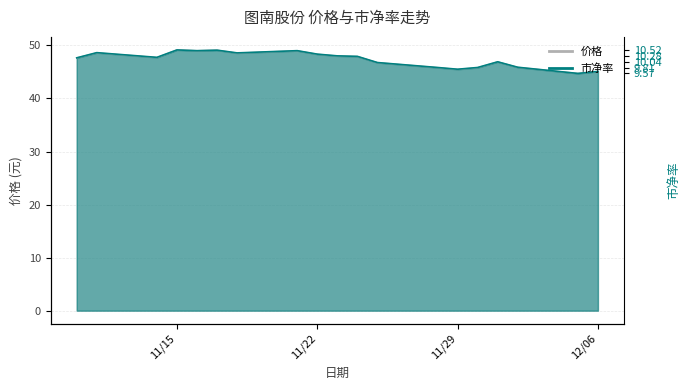

True or false: 价格 and 市净率 intersect in this chart.

False